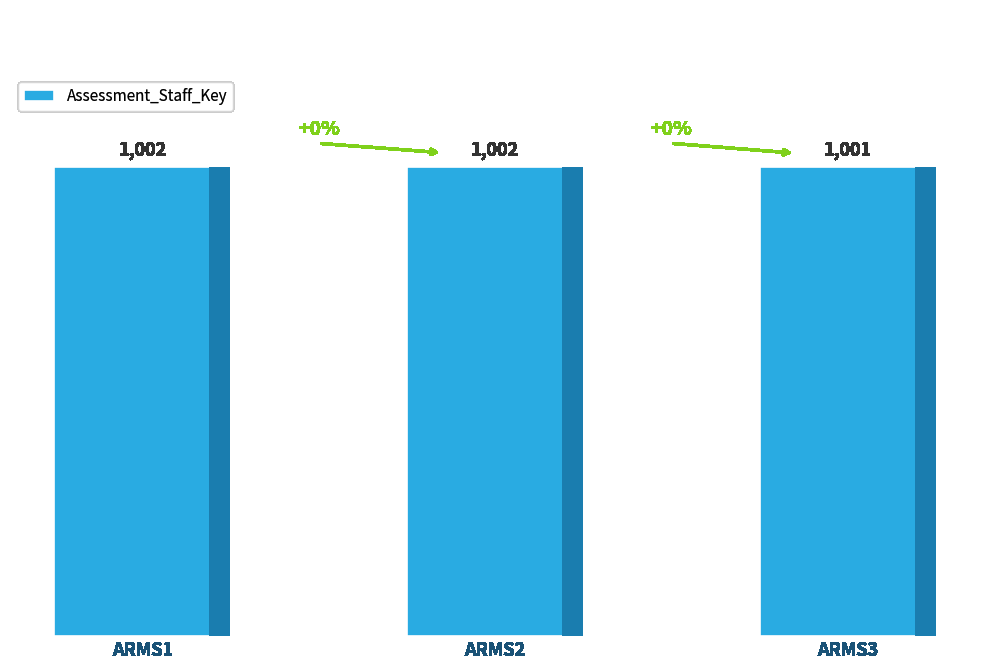

Reading right to left, extract all data points from this chart.

1001	1002	1002